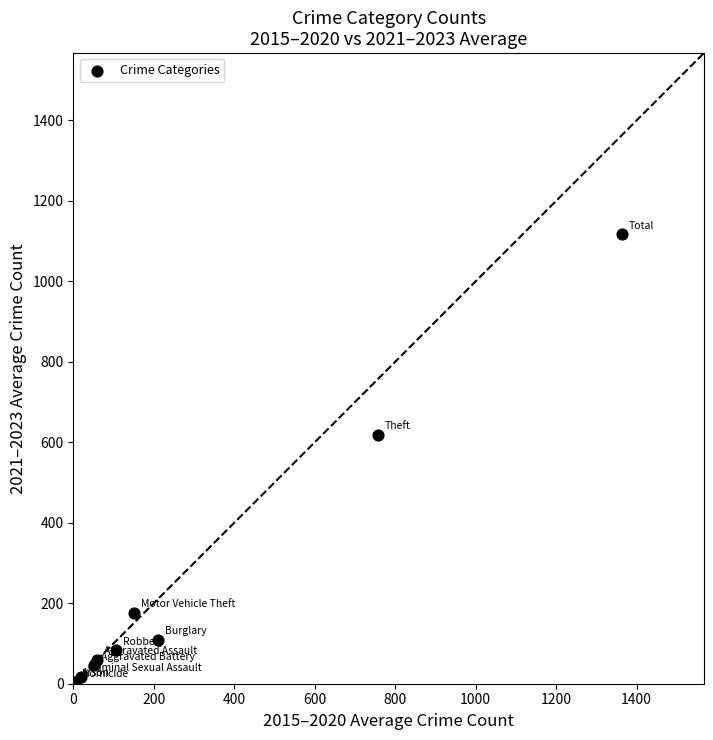

What Y value in the scatter plot is closest to 559?

619.0